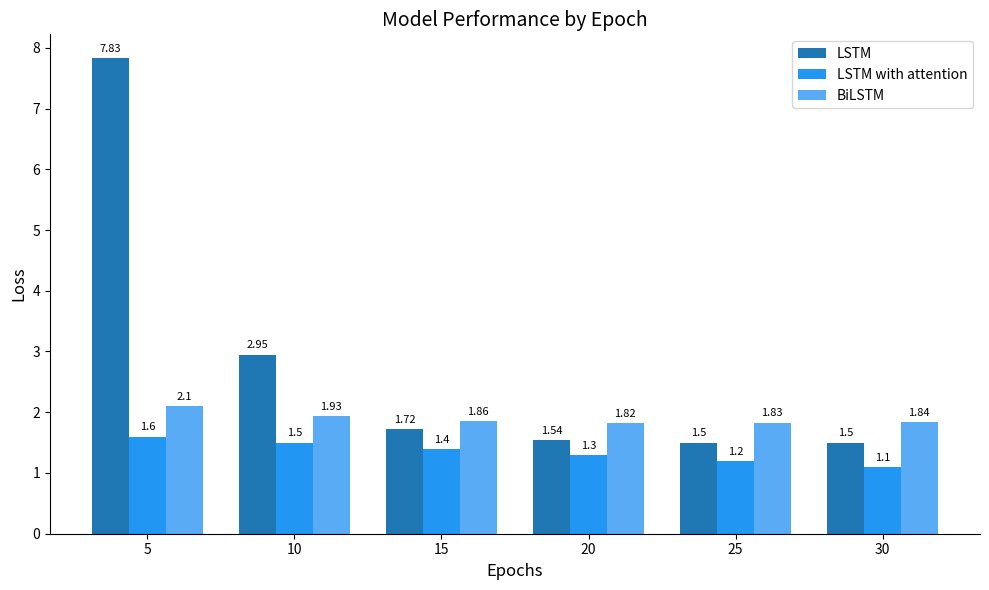

Rank the categories by BiLSTM value from highest to lowest.

5, 10, 15, 30, 25, 20